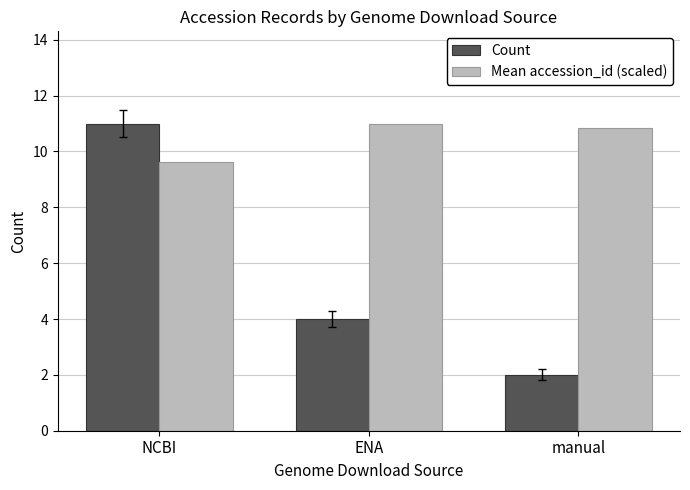

Which series has the largest total across all categories?

Mean accession_id (scaled)